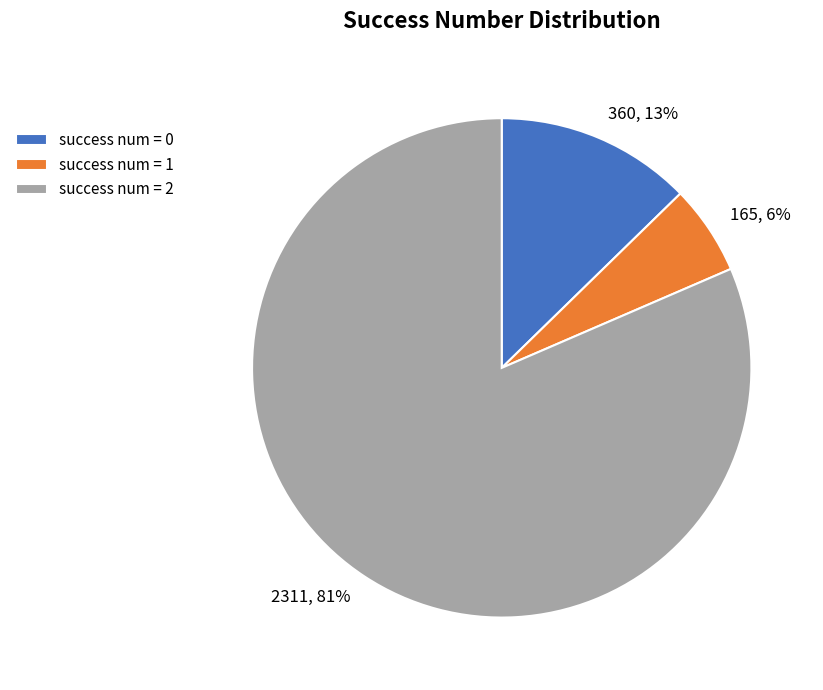

How many segments does this pie chart have?

3